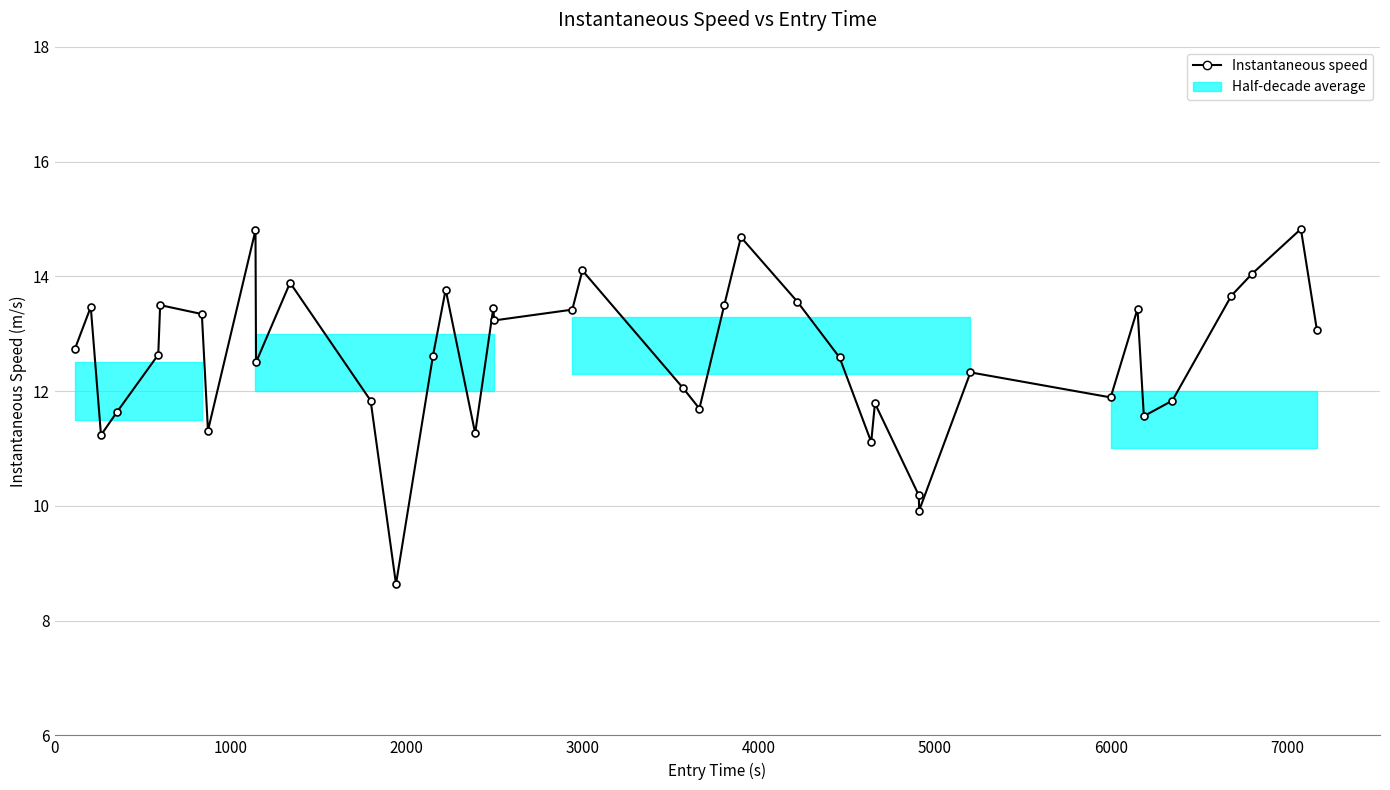

How many data points are less than 12?

14